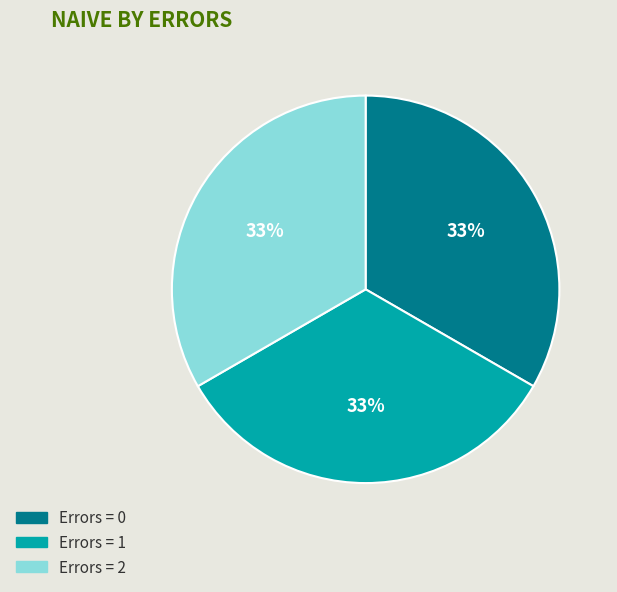

Approximately how many times larger is the value at Errors = 2 compared to Errors = 1?

1.0